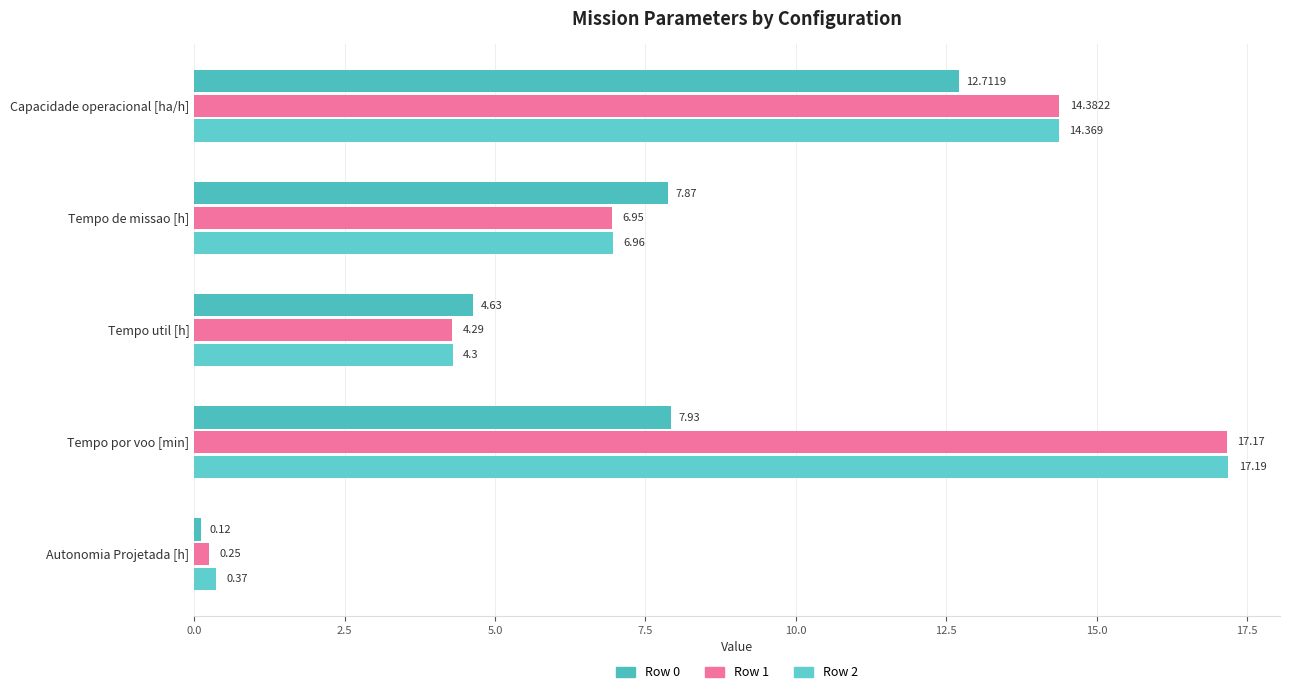

What are all the series names shown in the legend?

Row 0, Row 1, Row 2